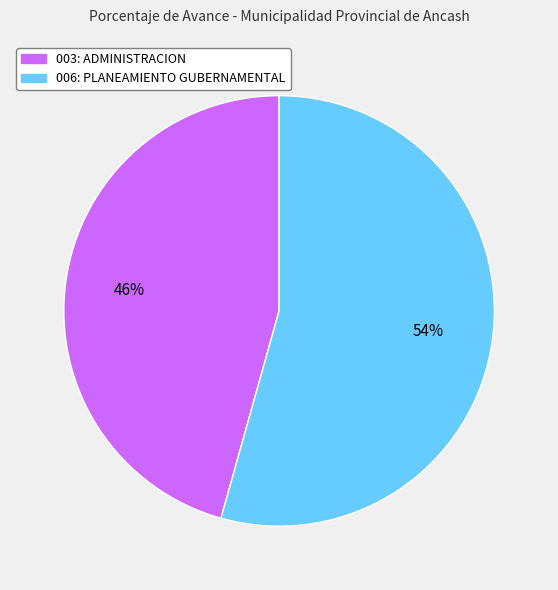

What is the largest slice in the pie chart?

006: PLANEAMIENTO GUBERNAMENTAL